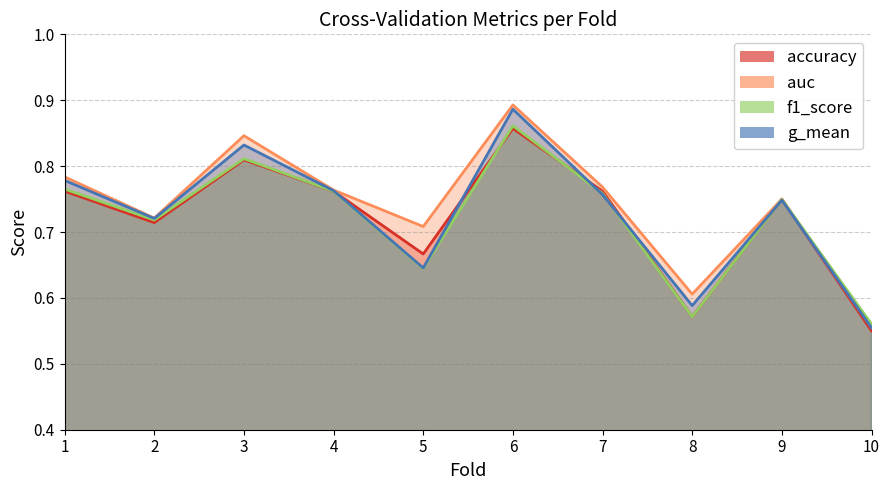

At which label does auc reach its peak?

6